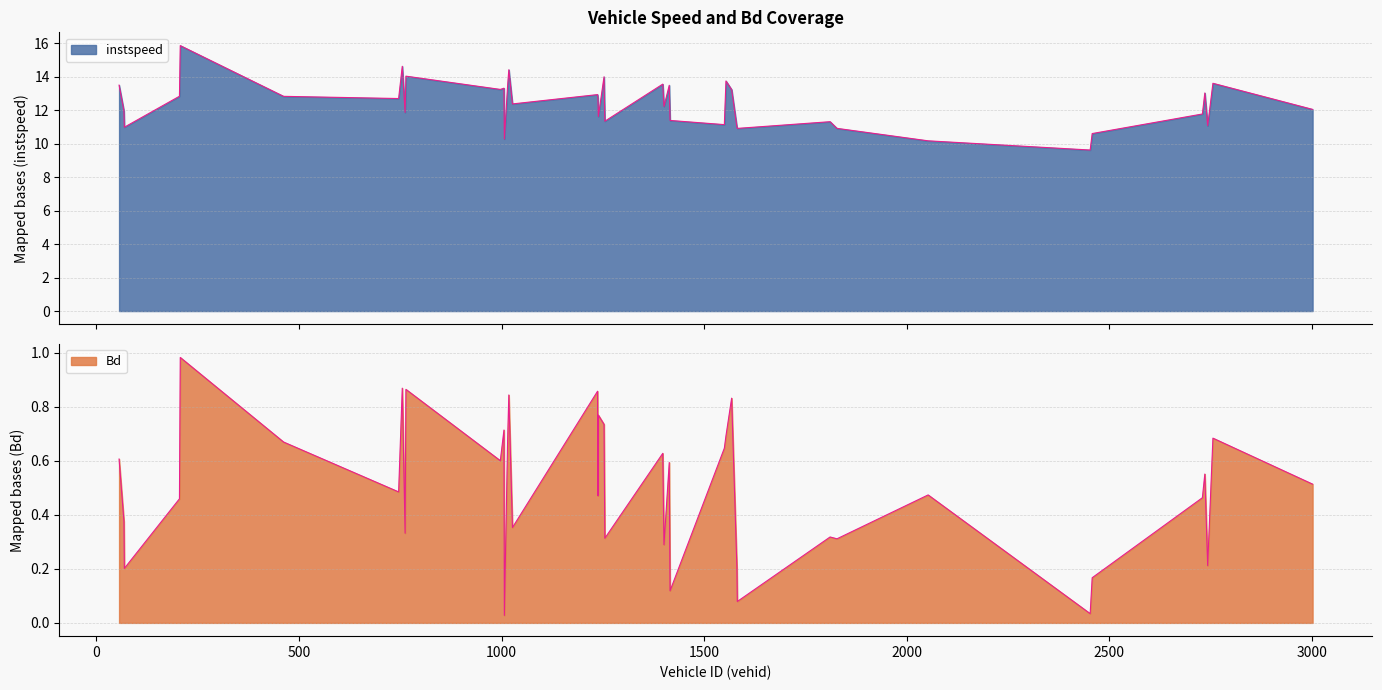

Reading right to left, transcribe all the data shown in this chart.

instspeed: 3002.0=12.1	2756.0=13.6	2743.0=11.1	2736.0=13.0	2730.0=11.8	2458.0=10.6	2453.0=9.6	2053.0=10.2	1828.0=10.9	1811.0=11.3	1582.0=10.9	1581.0=11.0	1568.0=13.2	1554.0=13.8	1550.0=11.1	1416.0=11.4	1414.0=13.5	1401.0=12.2	1398.0=13.6	1255.0=11.3	1253.0=14.0	1239.0=11.6	1238.0=12.7	1237.0=12.9	1027.0=12.4	1018.0=14.4	1015.0=13.5	1007.0=10.3	1006.0=13.3	997.0=13.2	764.0=14.0	762.0=11.9	755.0=14.6	746.0=12.7	462.0=12.8	207.0=15.9	205.0=12.8	69.0=11.0	68.0=12.0	56.0=13.5
Bd: 3002.0=0.5	2756.0=0.7	2743.0=0.2	2736.0=0.6	2730.0=0.5	2458.0=0.2	2453.0=0.0	2053.0=0.5	1828.0=0.3	1811.0=0.3	1582.0=0.1	1581.0=0.2	1568.0=0.8	1554.0=0.7	1550.0=0.6	1416.0=0.1	1414.0=0.6	1401.0=0.3	1398.0=0.6	1255.0=0.3	1253.0=0.7	1239.0=0.8	1238.0=0.5	1237.0=0.9	1027.0=0.4	1018.0=0.8	1015.0=0.7	1007.0=0.0	1006.0=0.7	997.0=0.6	764.0=0.9	762.0=0.3	755.0=0.9	746.0=0.5	462.0=0.7	207.0=1.0	205.0=0.5	69.0=0.2	68.0=0.4	56.0=0.6